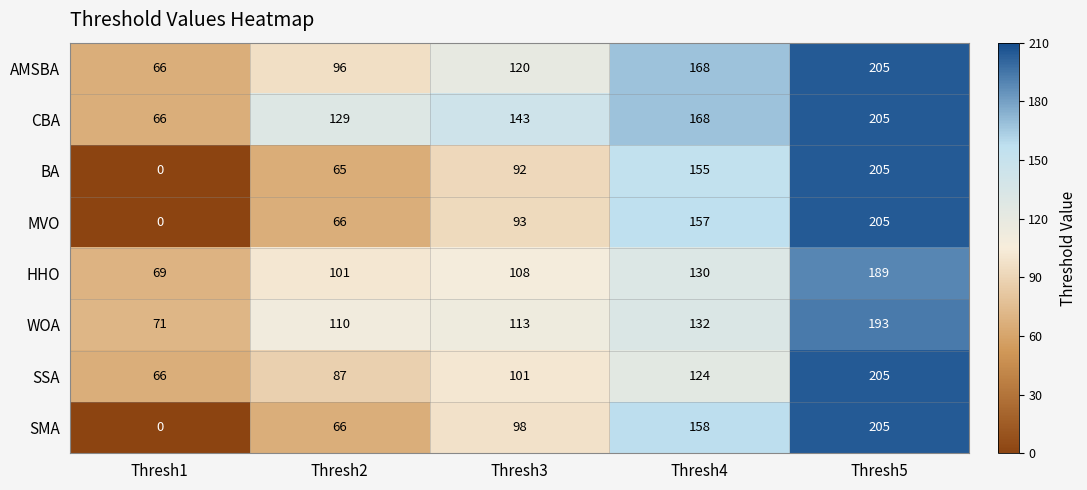

How many SMA values are between 66 and 158?

3